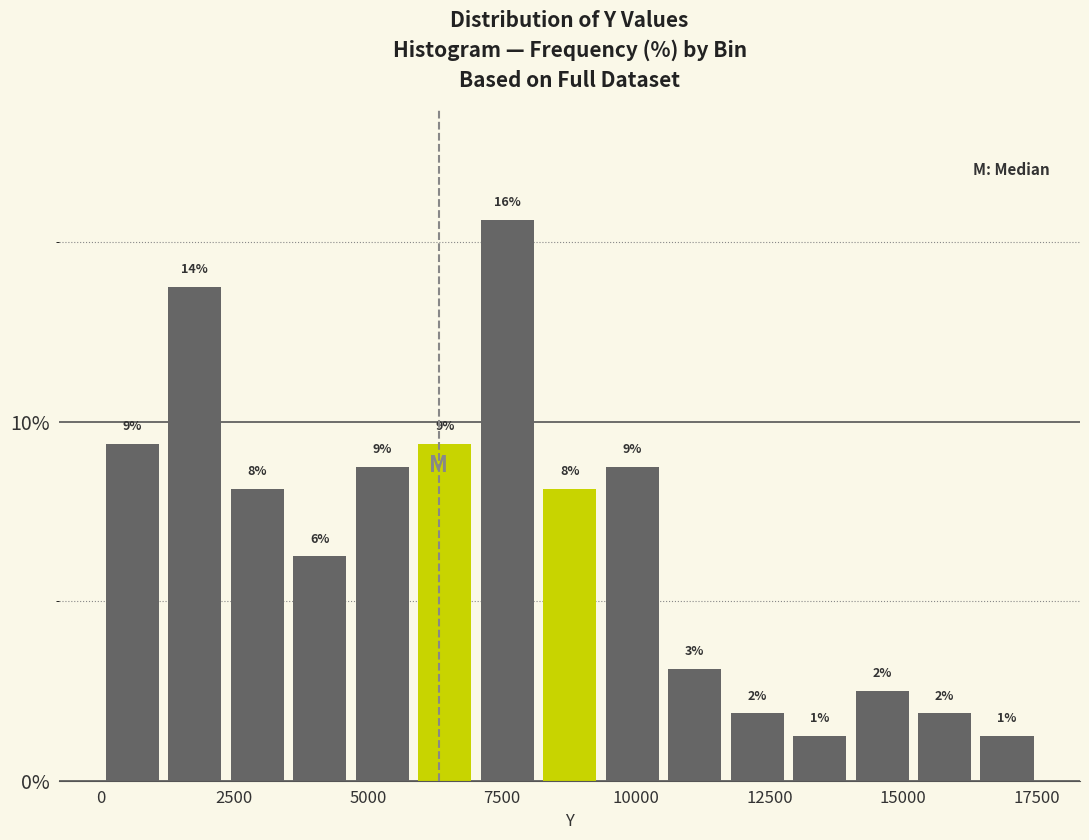

Around what value on the x-axis is the tallest bar? Give the approximate position of its centre, as read against the axis.

7500